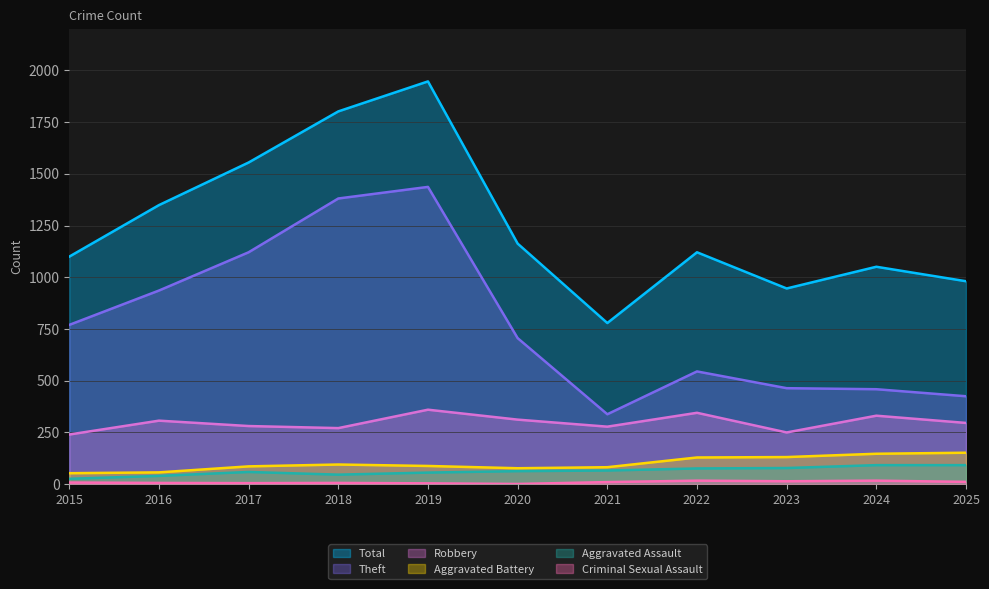

True or false: Aggravated Assault has more than 0 points higher than both neighbors.

True